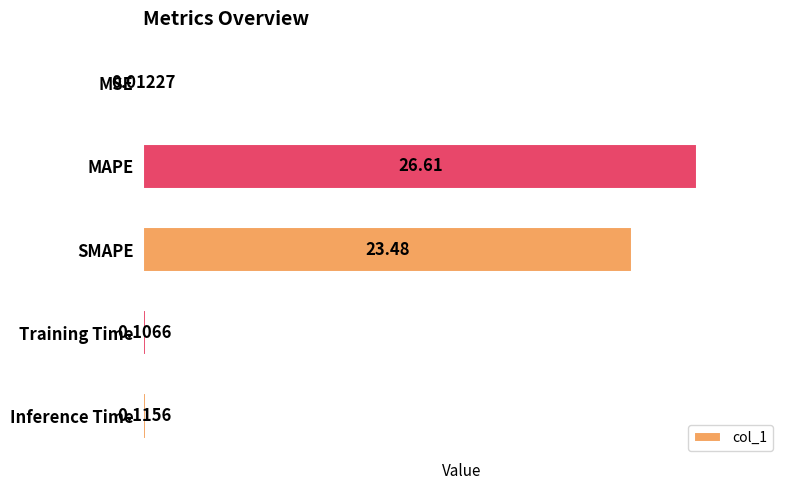

What is the change in value from MAPE to Training Time?

-26.5